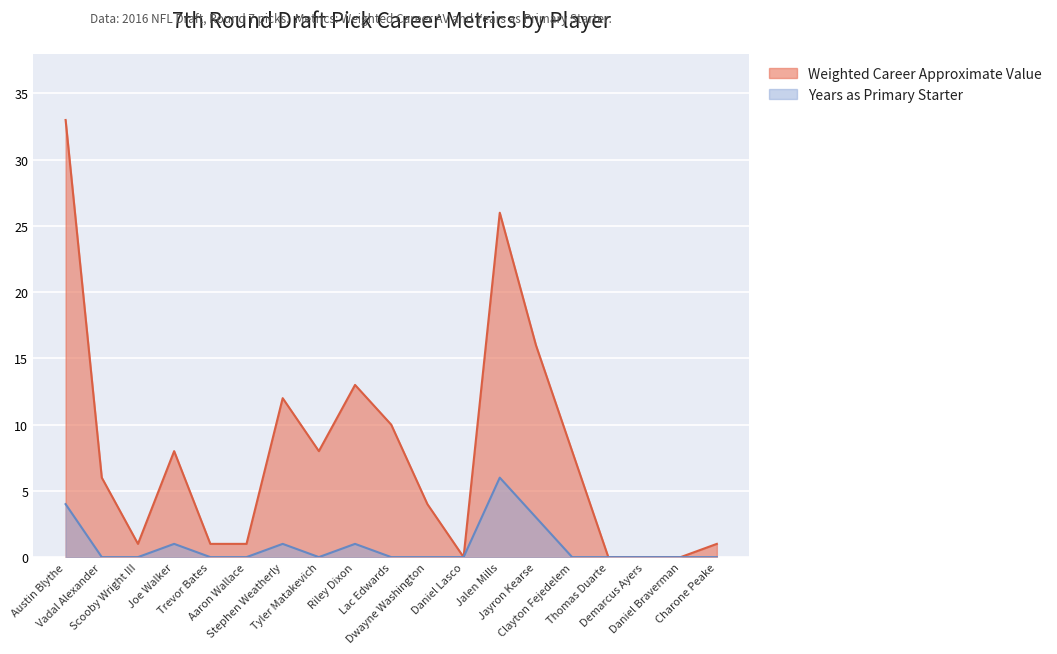

The Weighted Career Approximate Value series shows 4 at Dwayne Washington. True or false?

True